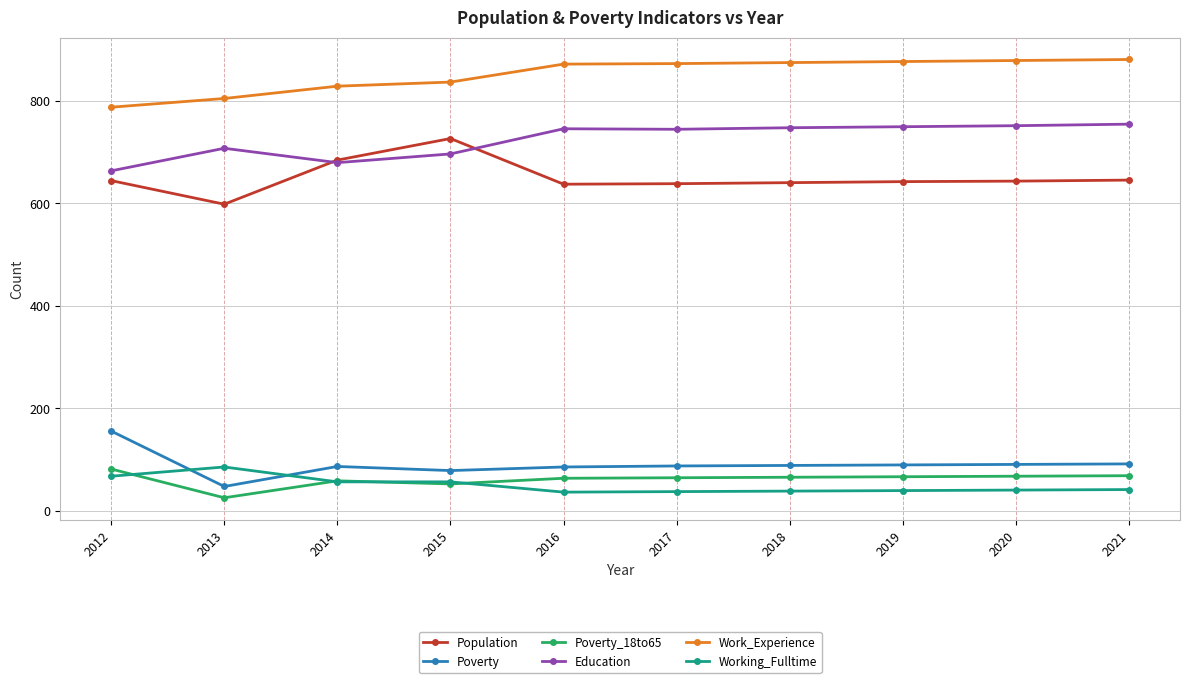

What is the greatest value displayed?

880